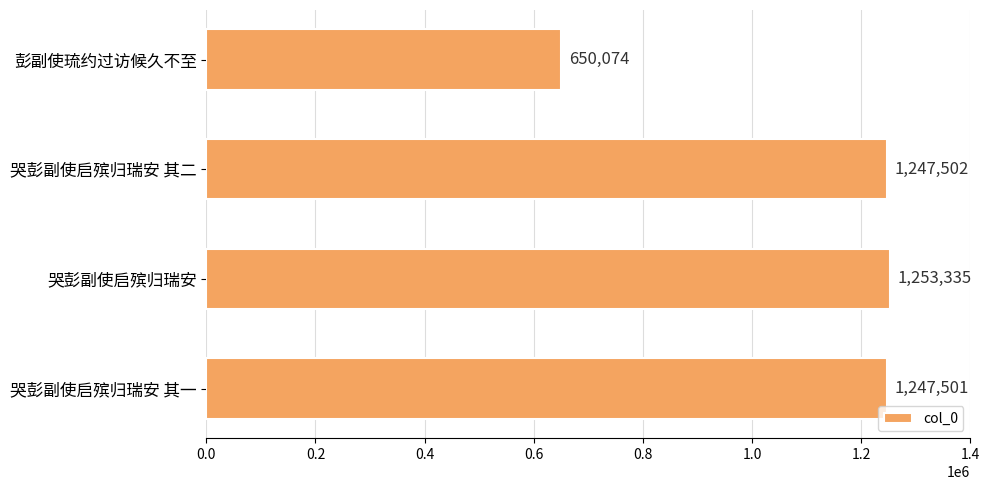

Count the number of categories in the chart.

4